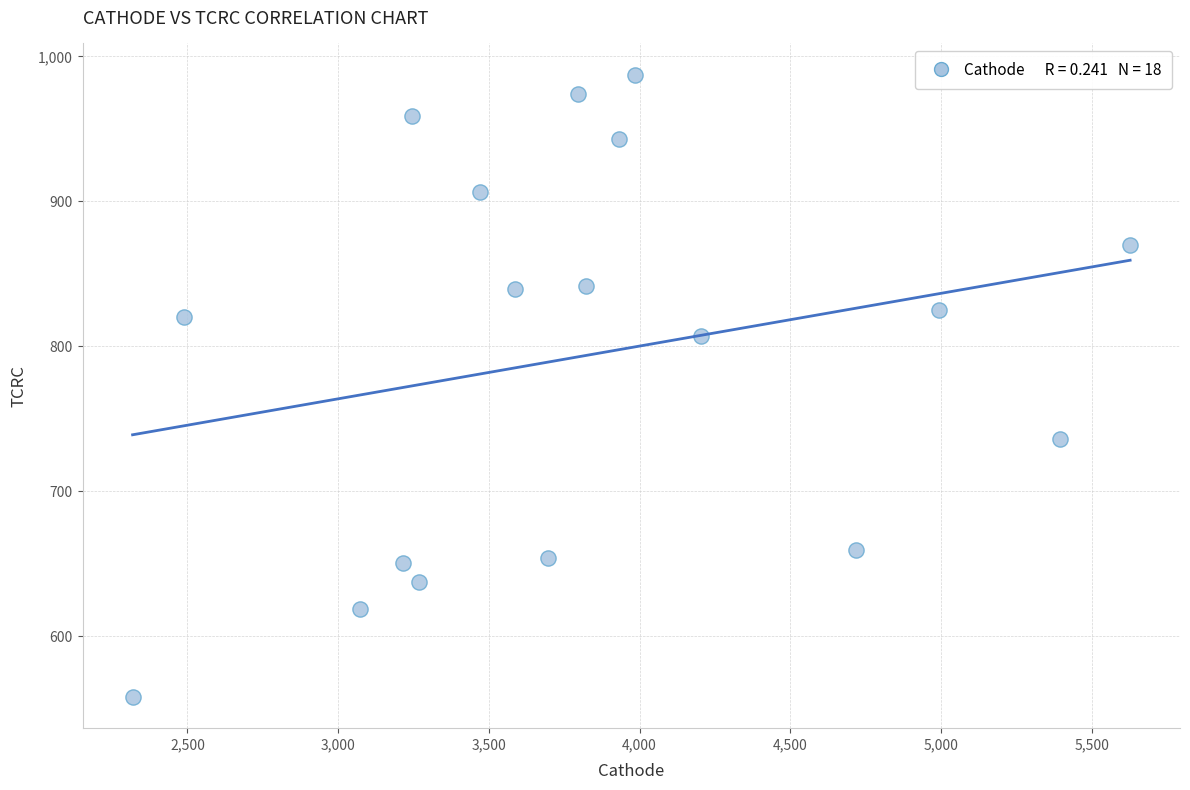

What is the range of X values (max minus min)?

3309.9